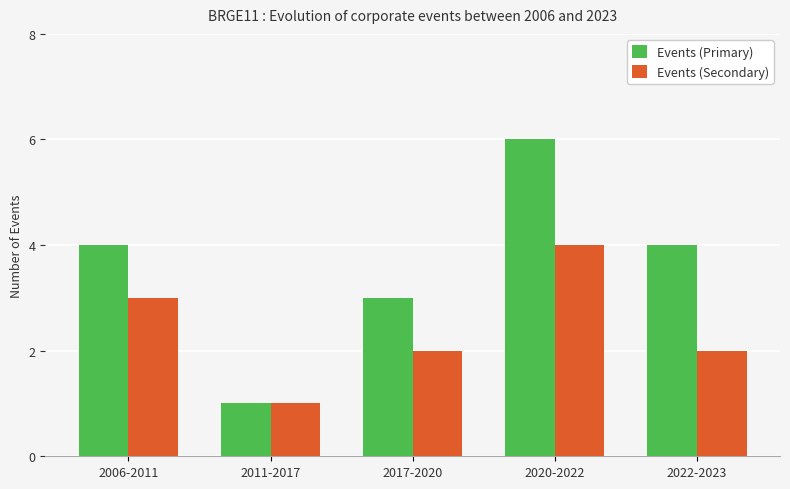

Rank the series by their average value, from lowest to highest.

Events (Secondary), Events (Primary)